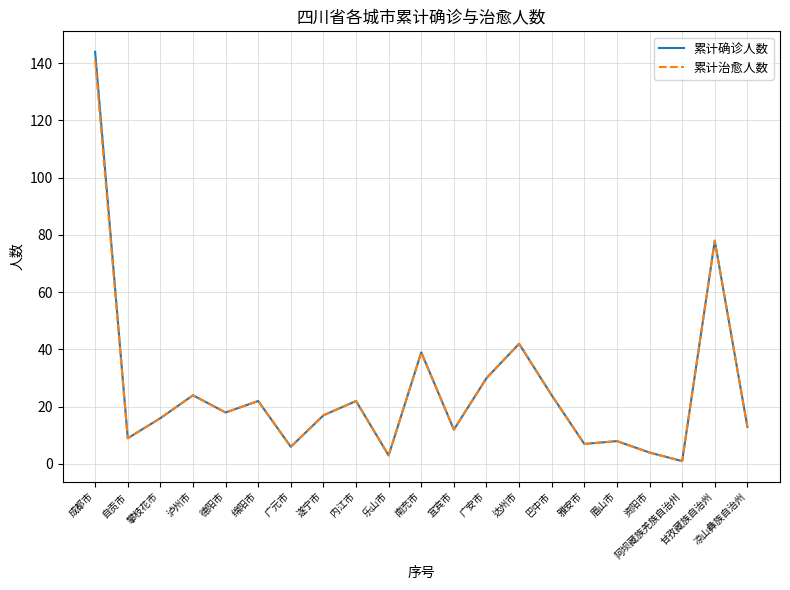

Which label corresponds to the largest value in the chart?

成都市